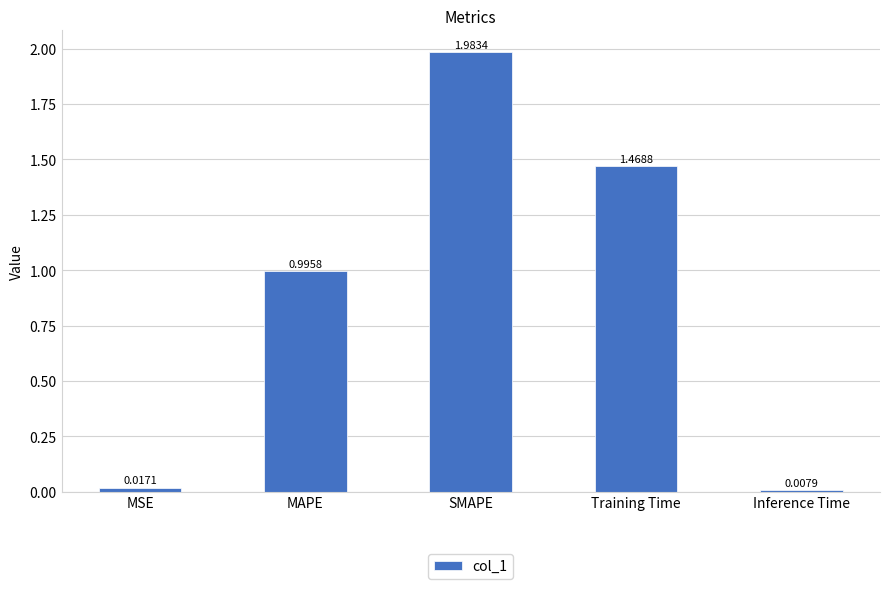

Rank the categories by value from lowest to highest.

Inference Time, MSE, MAPE, Training Time, SMAPE